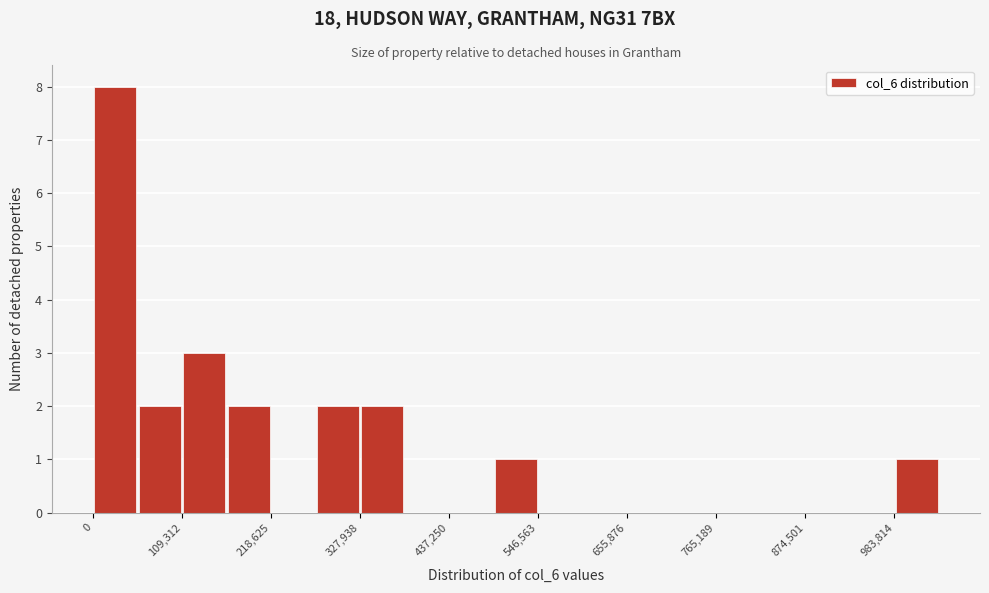

Read against the x-axis, roughly where is the centre of the tallest bar?

20000